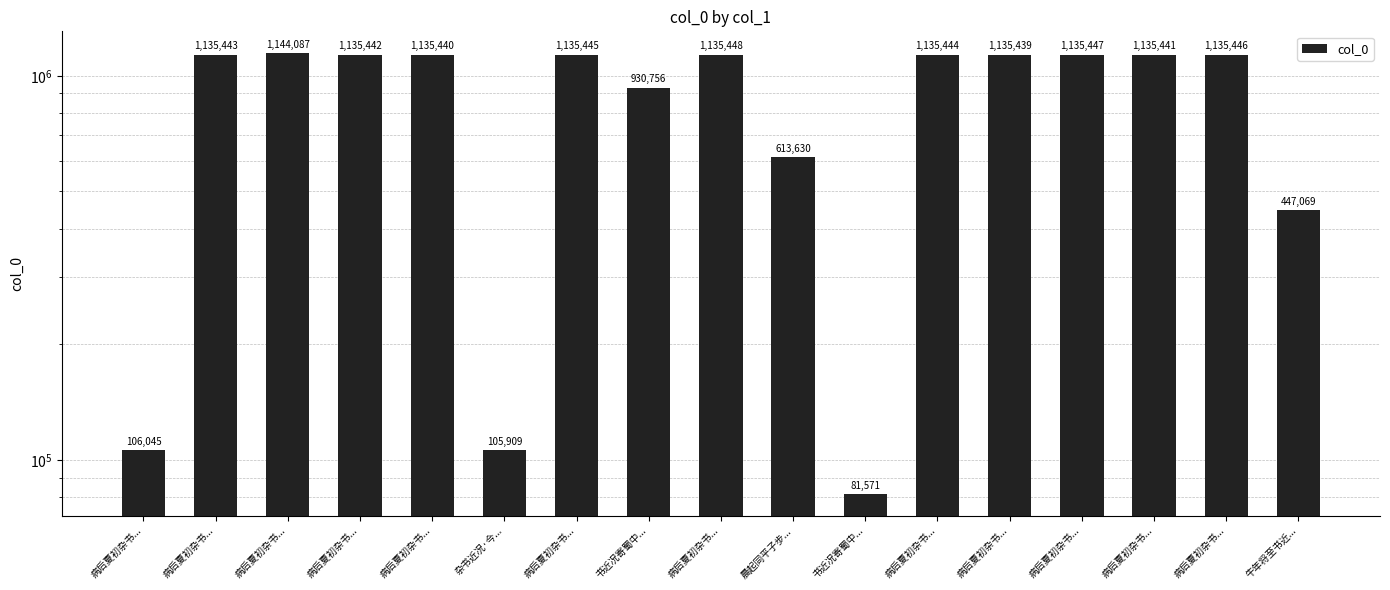

Rank the categories by value from highest to lowest.

病后夏初杂书..., 病后夏初杂书..., 病后夏初杂书..., 病后夏初杂书..., 病后夏初杂书..., 病后夏初杂书..., 病后夏初杂书..., 病后夏初杂书..., 病后夏初杂书..., 病后夏初杂书..., 病后夏初杂书..., 书近况寄蜀中..., 晨起同平子步..., 牛年将至书近..., 病后夏初杂书..., 杂书近况·今..., 书近况寄蜀中...